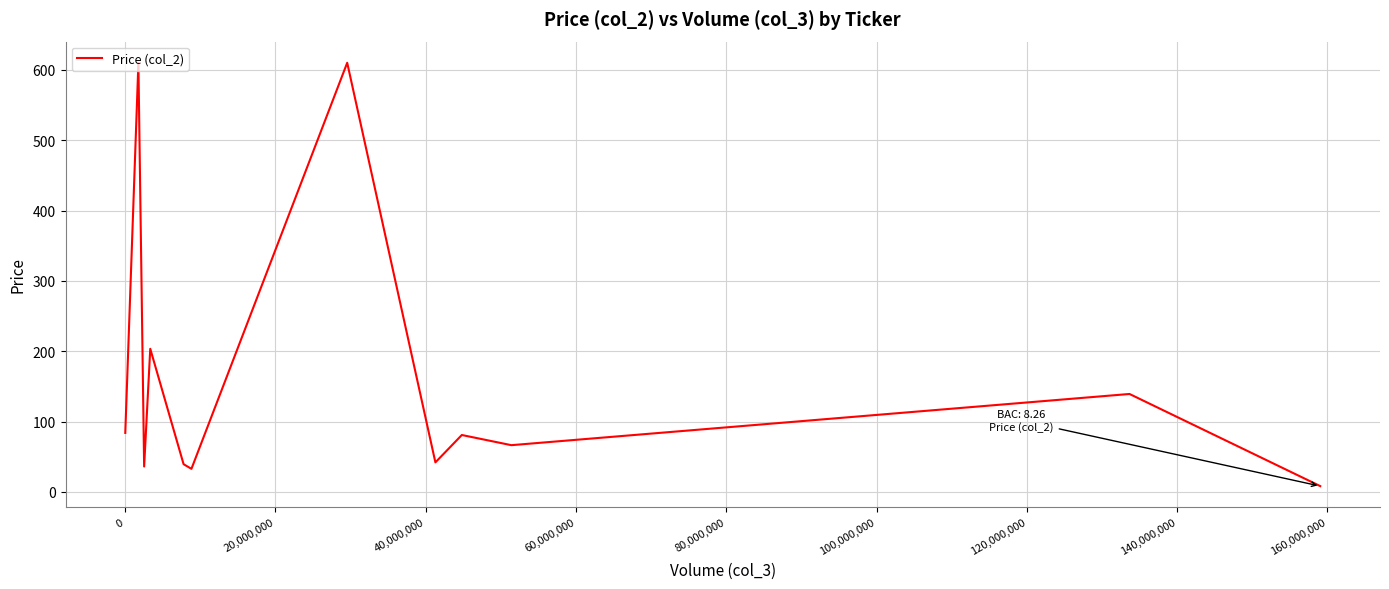

What is the difference between the maximum and minimum values?

601.7